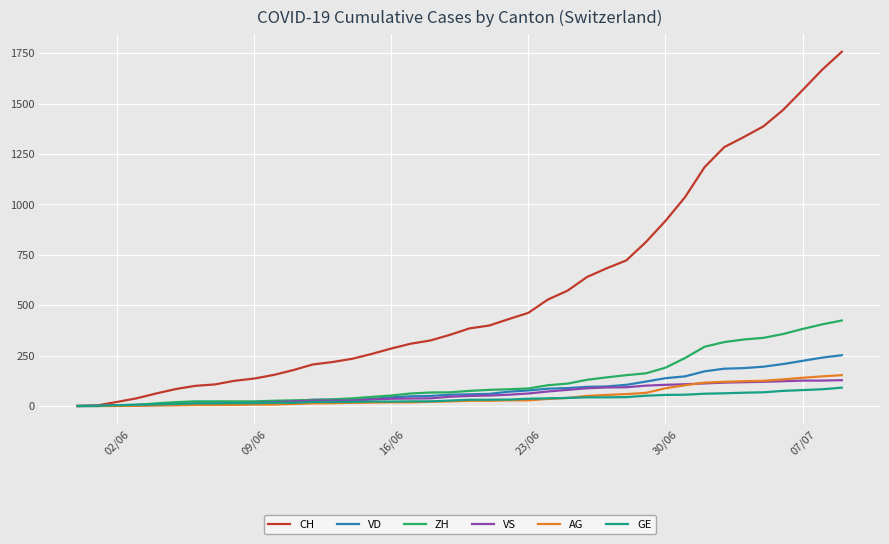

Which series has the largest range (max minus min)?

CH